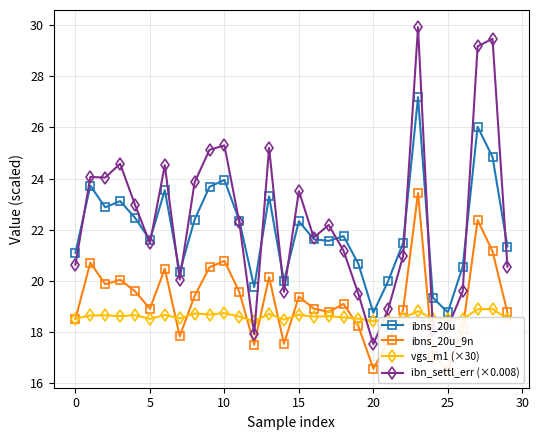

Is it true that ibns_20u_9n equals 20.8 at 10?

True